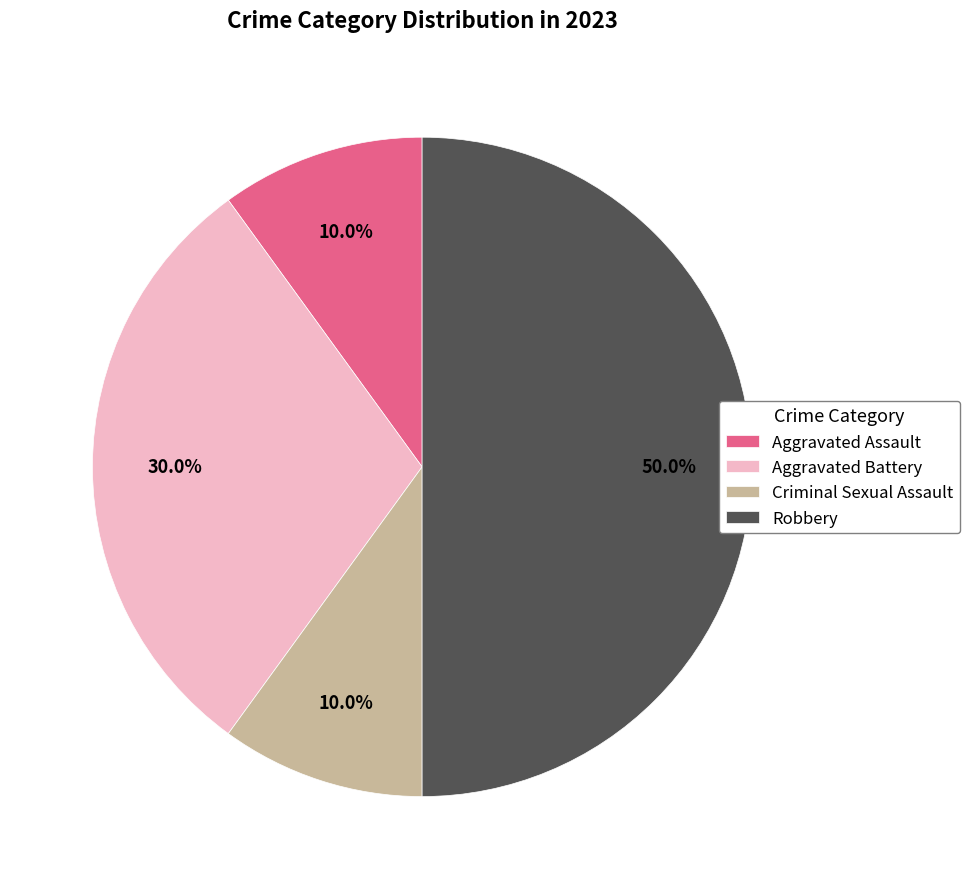

To the nearest percent, what percentage of the pie is Criminal Sexual Assault?

10%